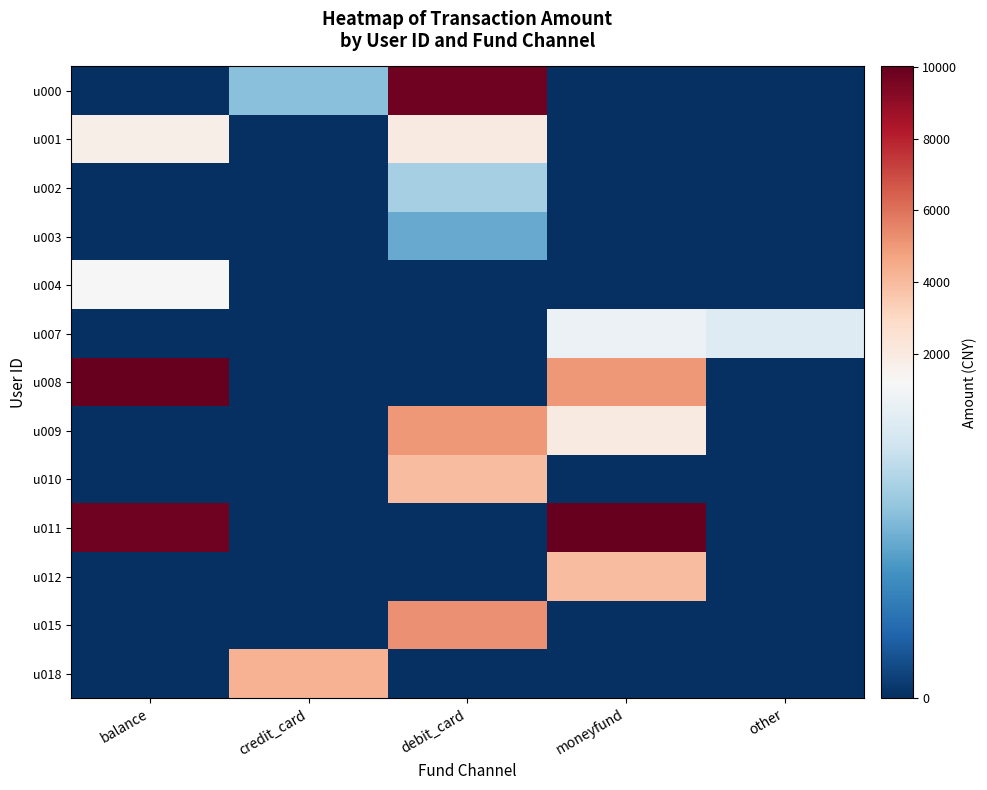

What is the greatest value displayed?

10010.0